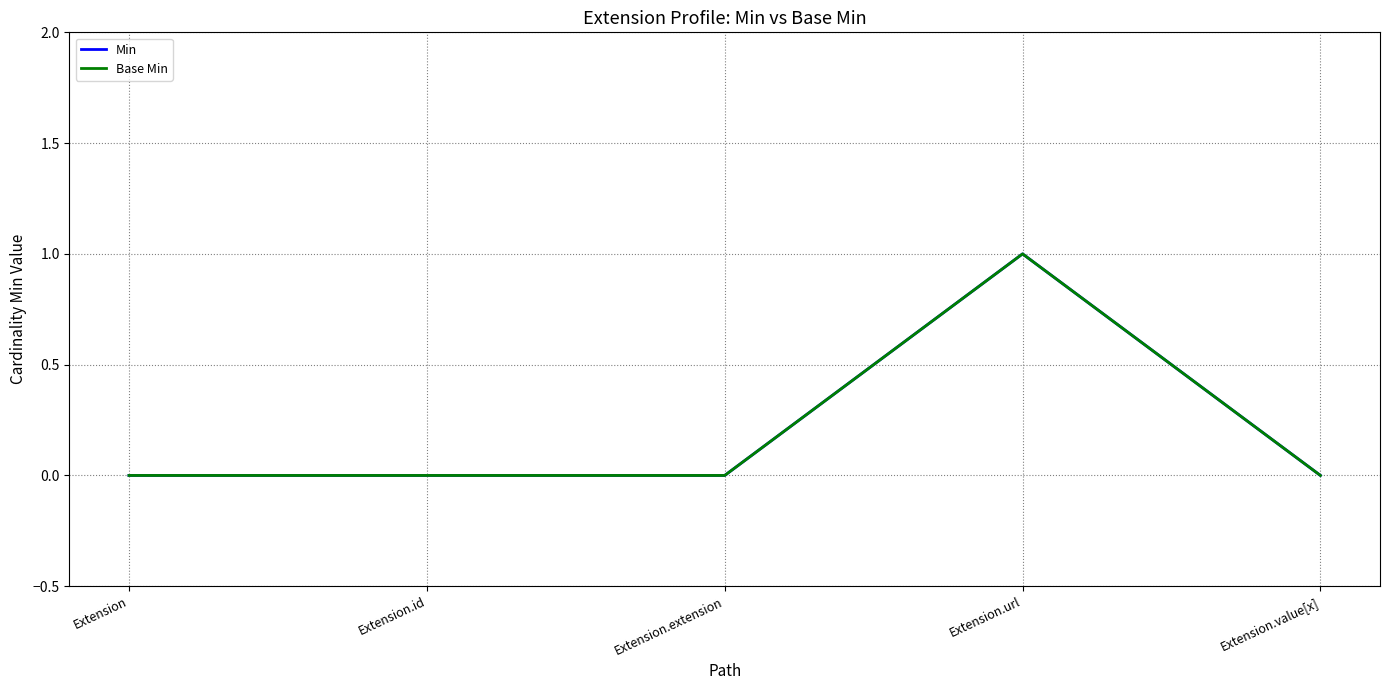

In Min, how many points are higher than both neighbors (excluding endpoints)?

1